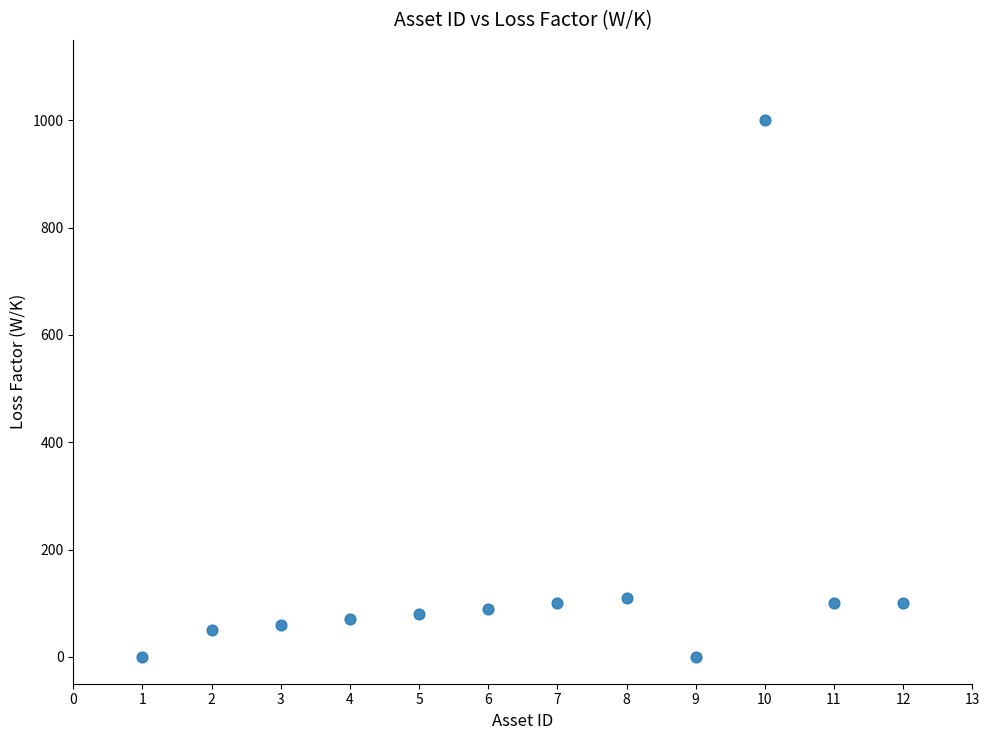

What is the average X value?

6